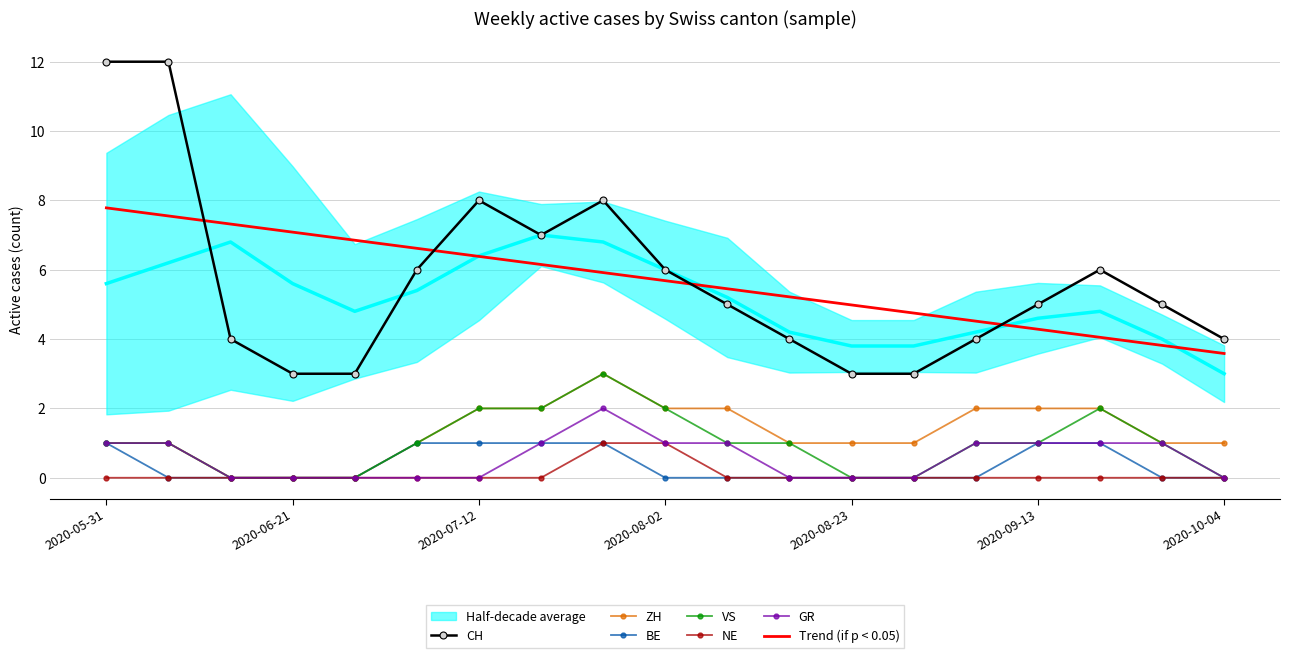

What is the sum of the GR values at 2020-06-21 and 2020-08-02?

1.0